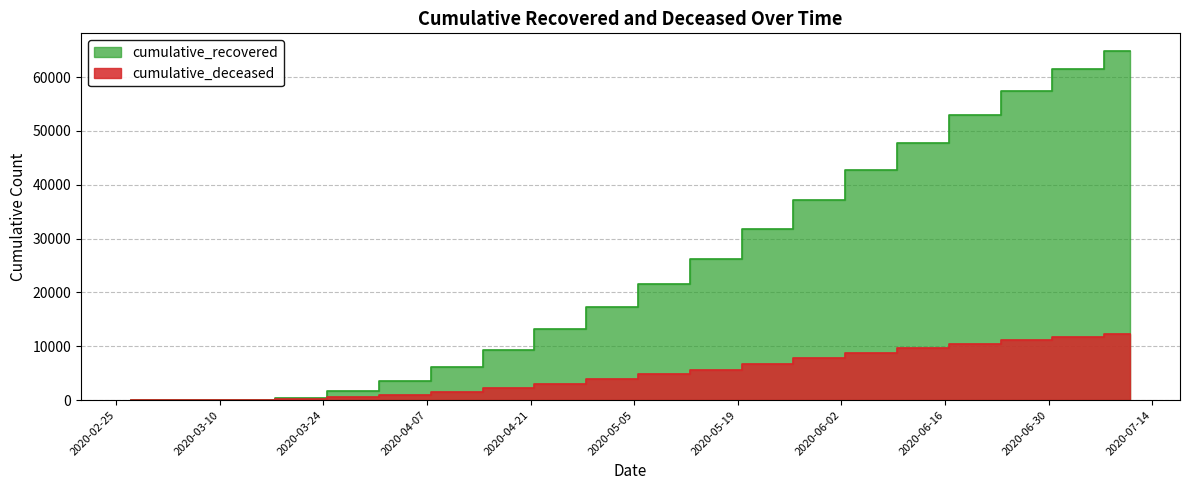

Does the chart have visible grid lines?

Yes